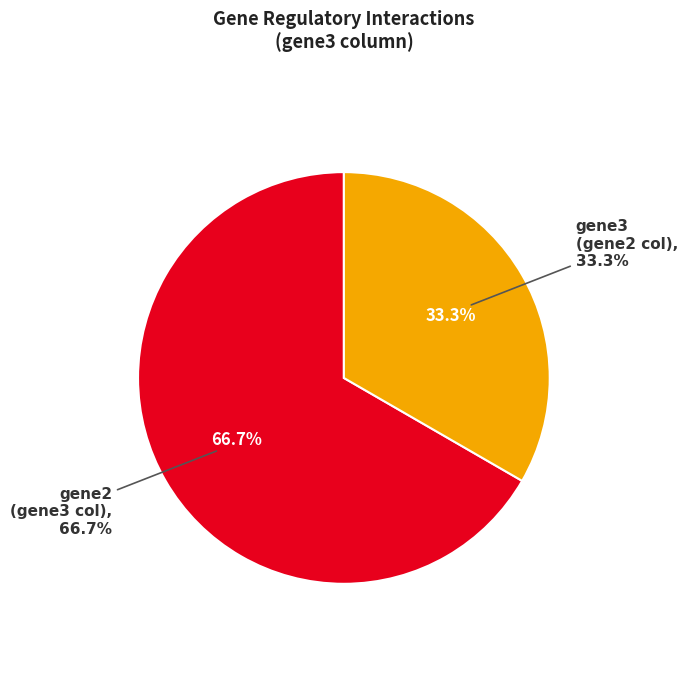

Which slice represents more than half of the pie?

gene2